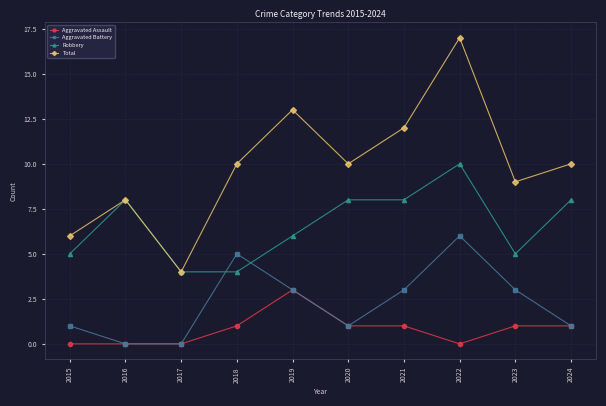

True or false: Total and Aggravated Battery intersect in this chart.

False